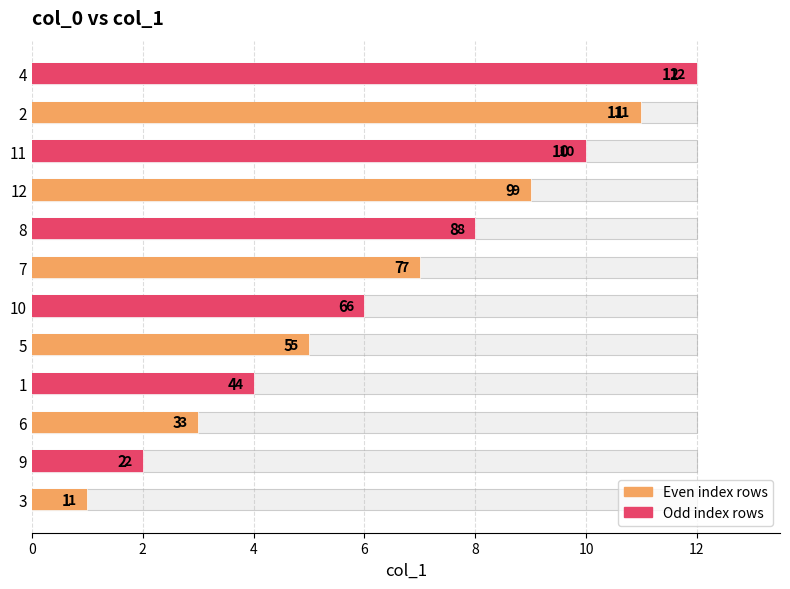

True or false: the data shows 1 at 9.

False